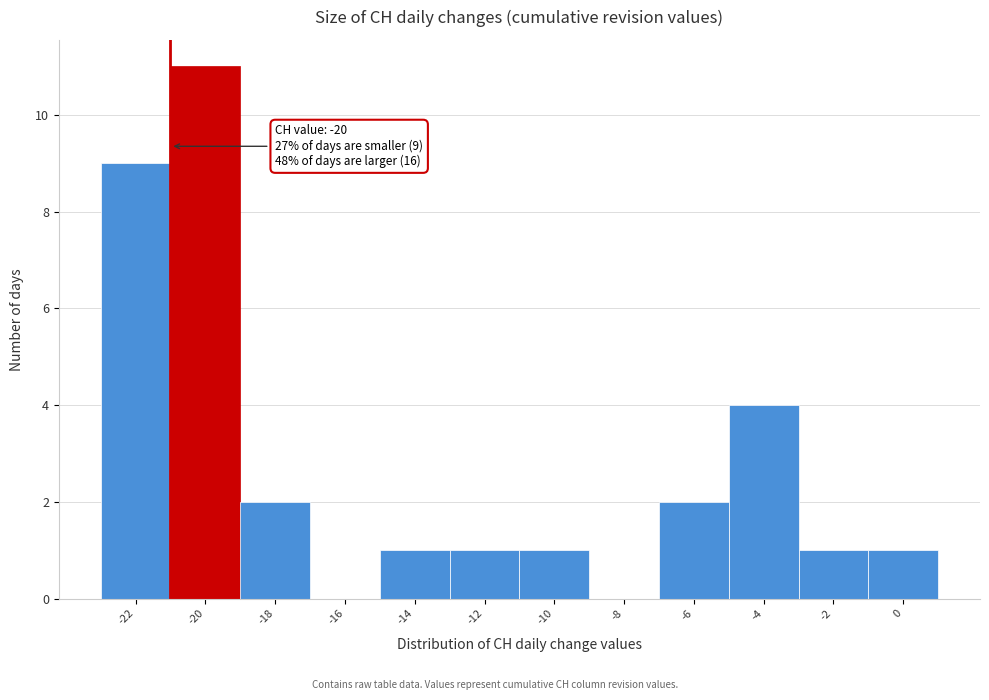

Reading right to left, transcribe all the data shown in this chart.

0=1	-2=1	-4=4	-6=2	-8=0	-10=1	-12=1	-14=1	-16=0	-18=2	-20=11	-22=9